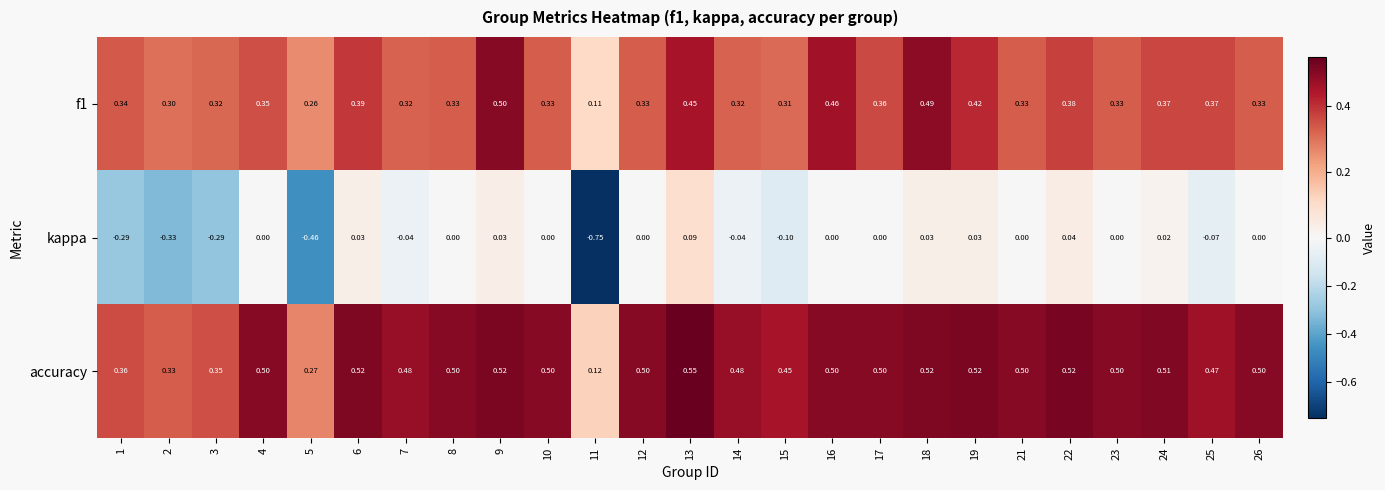

Is the value of accuracy at 12 greater than the value of f1 at 22?

Yes